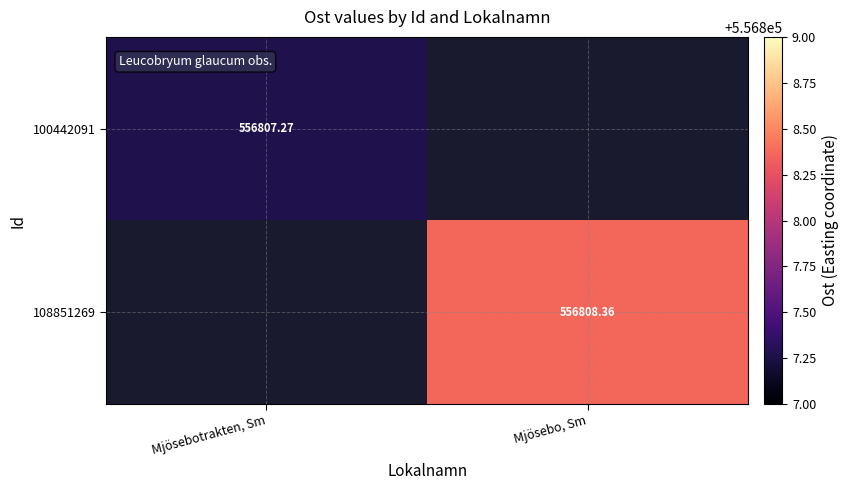

Read the 108851269 value at Mjösebo, Sm.

556808.4